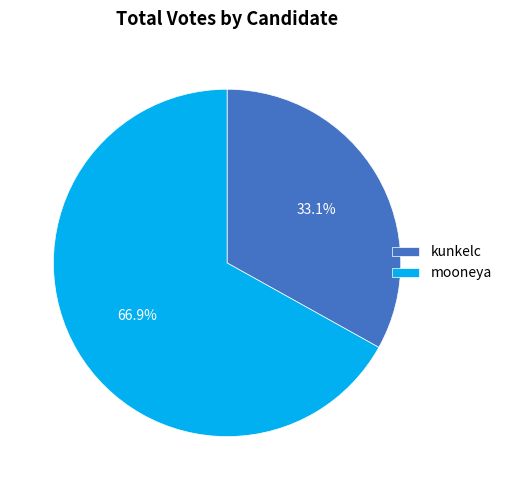

The kunkelc slice represents 47% of the pie. True or false?

False